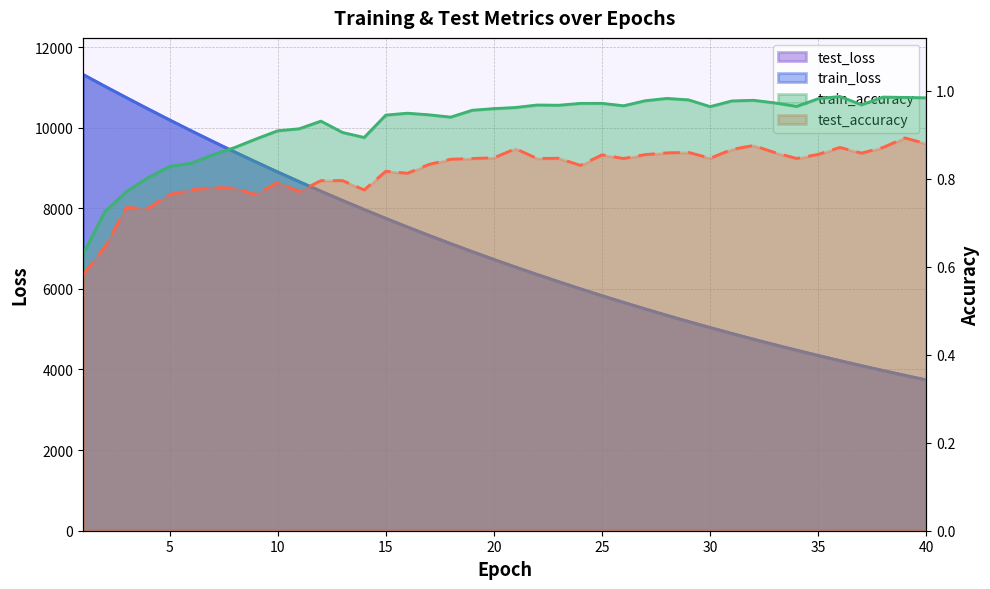

Is it true that train_loss equals 10465.9 at 4?

True